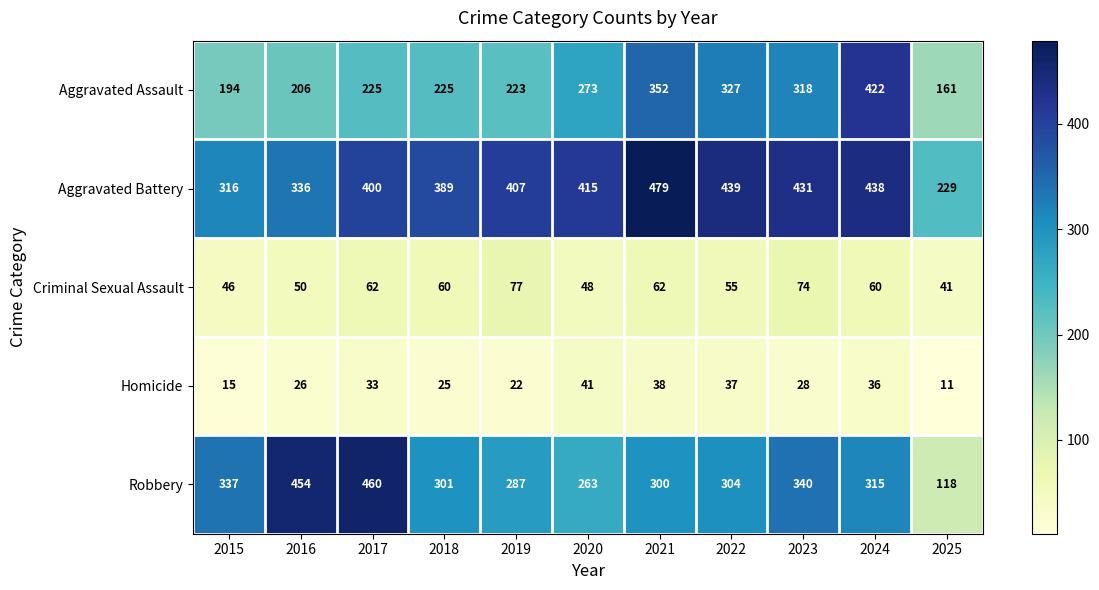

What is the difference between the highest and lowest values at 2020?

374